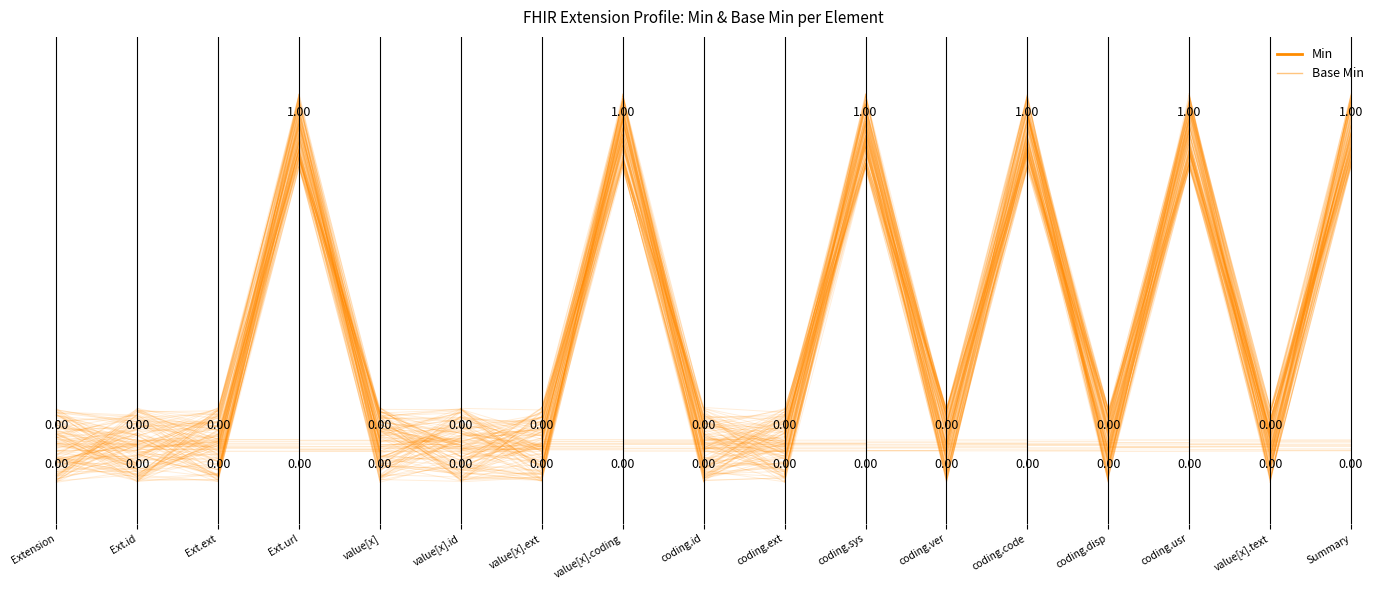

List the series in order of their overall mean, highest first.

Min, Base Min